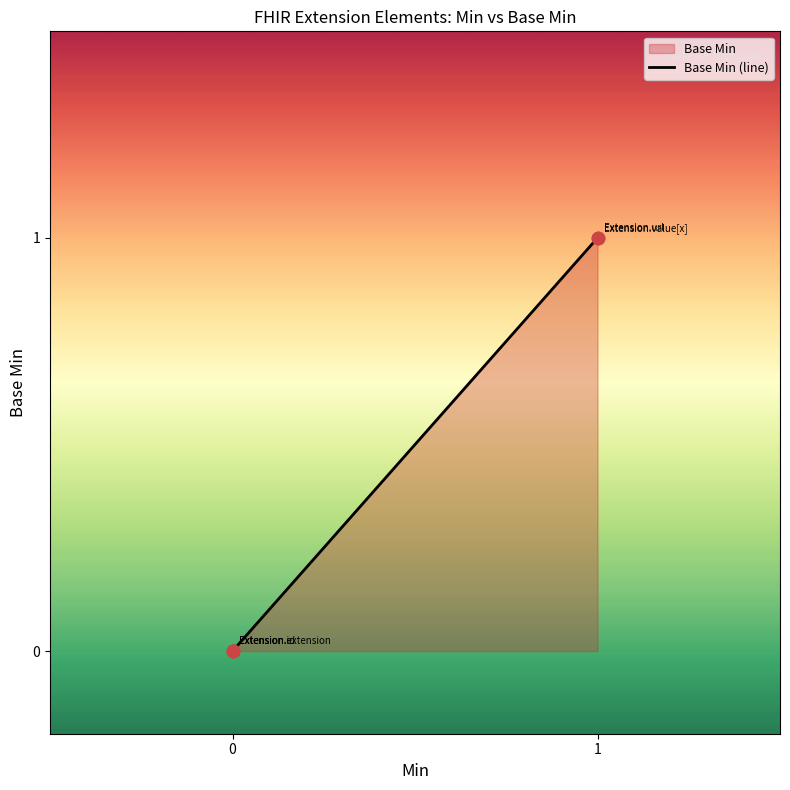

Which has a higher value, 1 or 1?

1